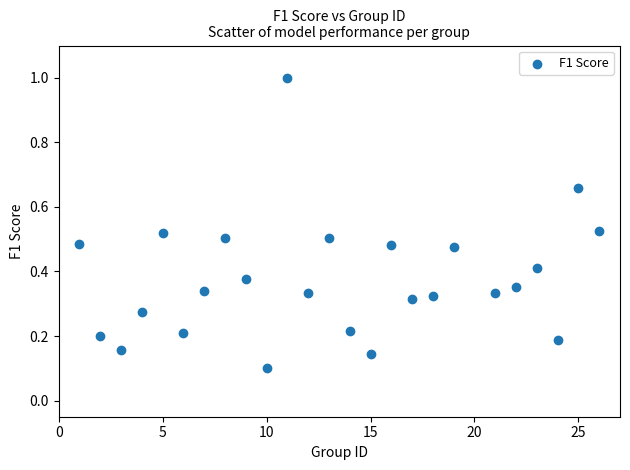

What is the range of X values (max minus min)?

25.0